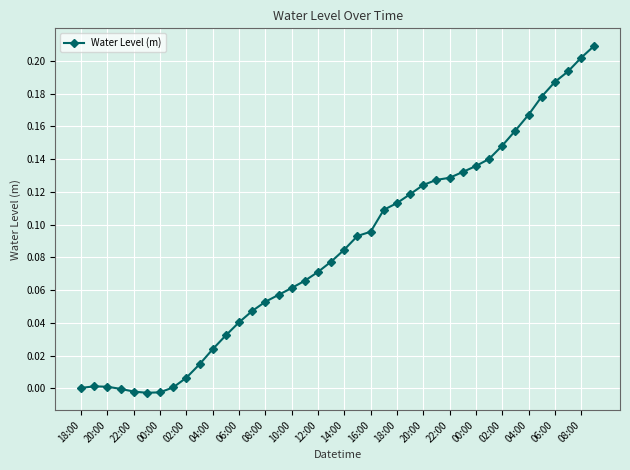

True or false: the data has more than 0 interior local peaks.

True